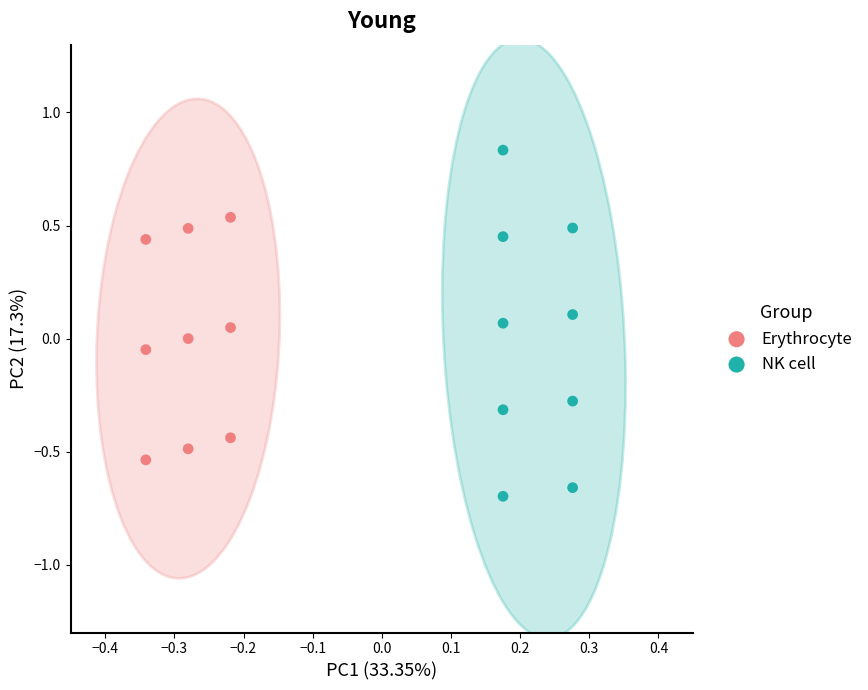

Which series reaches the maximum Y coordinate?

NK cell